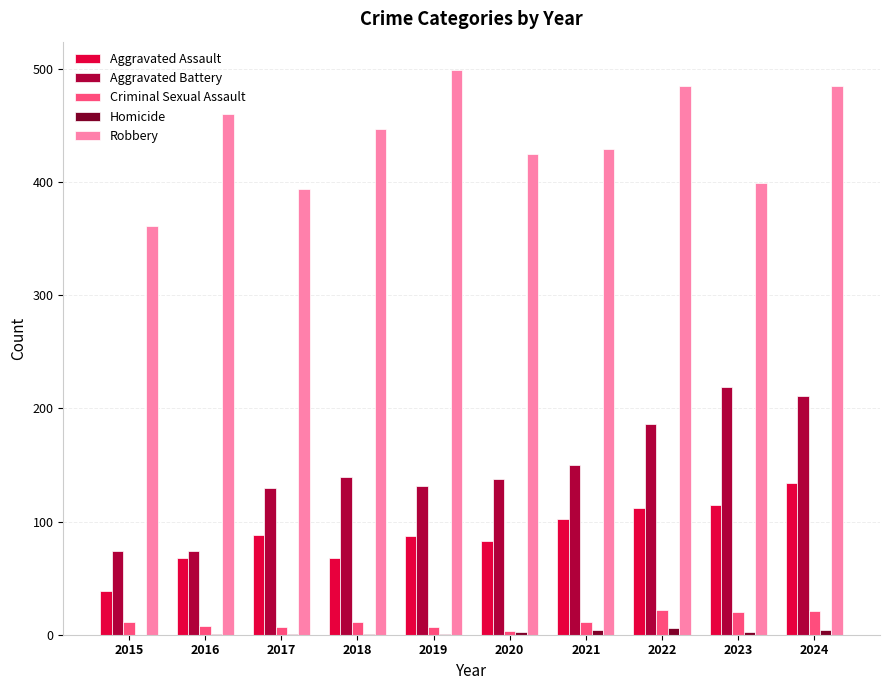

What is the greatest value displayed?

499